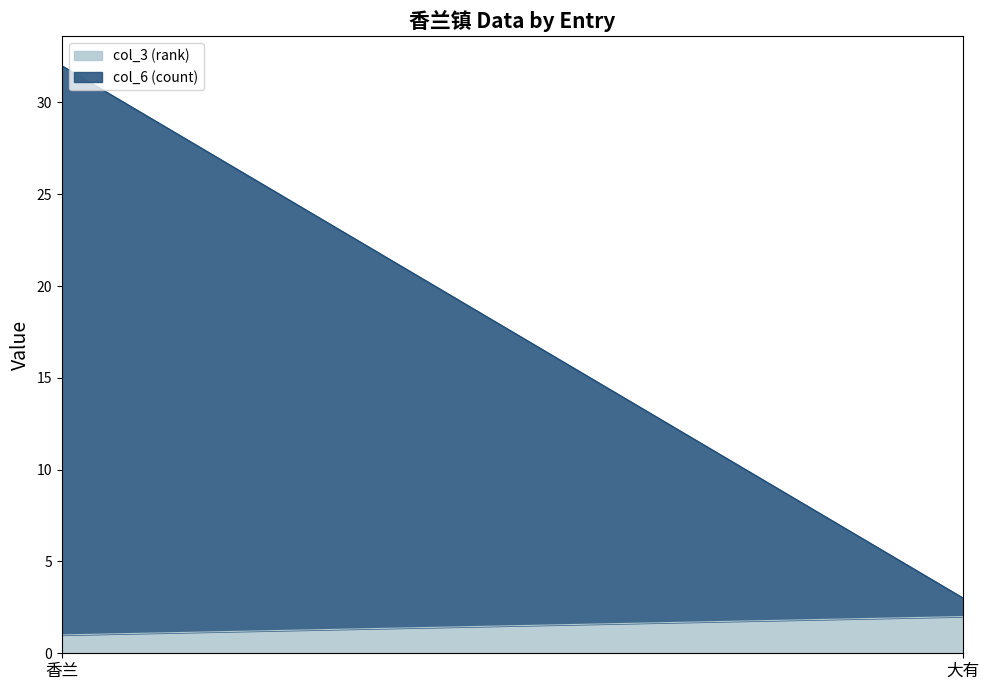

Which series changed the most between 香兰 and 大有?

col_6 (count)